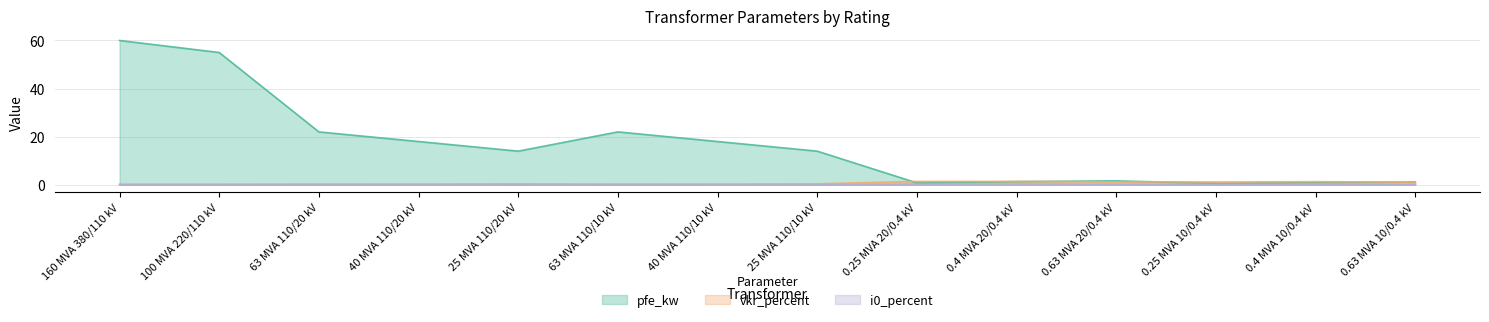

Which category has the lowest value in the pfe_kw series?

0.25 MVA 10/0.4 kV